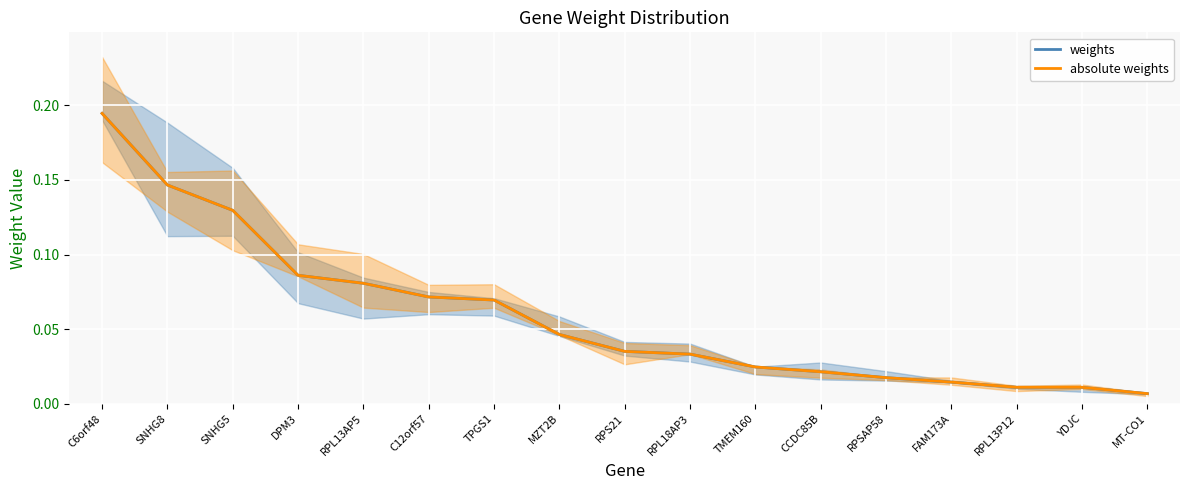

Reading right to left, list all the values displayed in this chart.

weights: 0.0	0.0	0.0	0.0	0.0	0.0	0.0	0.0	0.0	0.0	0.1	0.1	0.1	0.1	0.1	0.1	0.2
absolute weights: 0.0	0.0	0.0	0.0	0.0	0.0	0.0	0.0	0.0	0.0	0.1	0.1	0.1	0.1	0.1	0.1	0.2